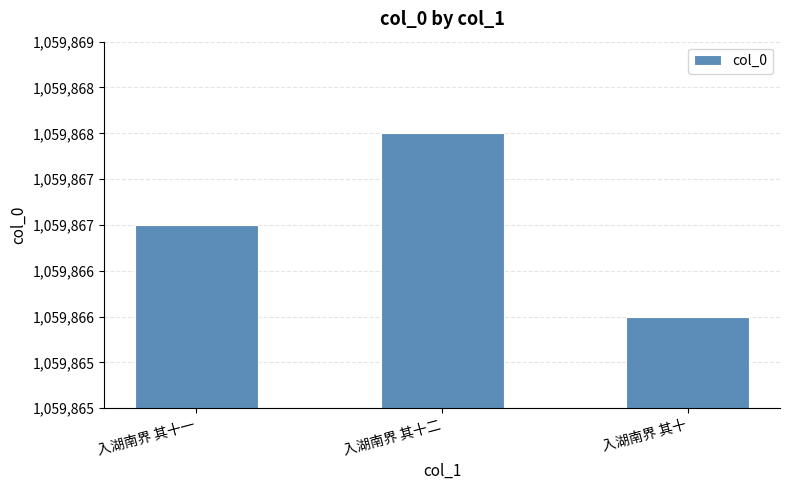

List the labels in order of value, largest first.

入湖南界 其十二, 入湖南界 其十一, 入湖南界 其十